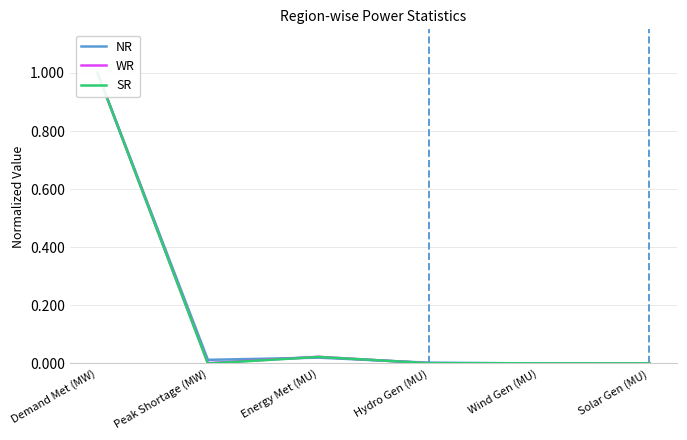

What are all the series names shown in the legend?

NR, WR, SR